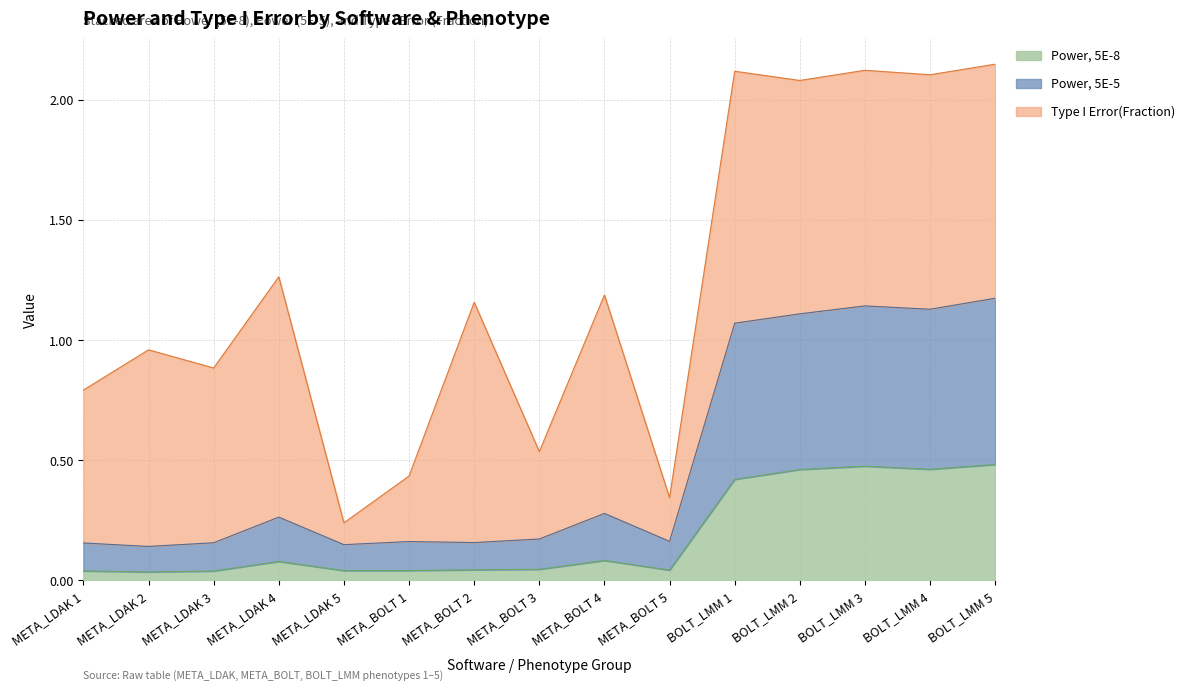

The Power, 5E-8 series shows 0.7 at BOLT_LMM 3. True or false?

False